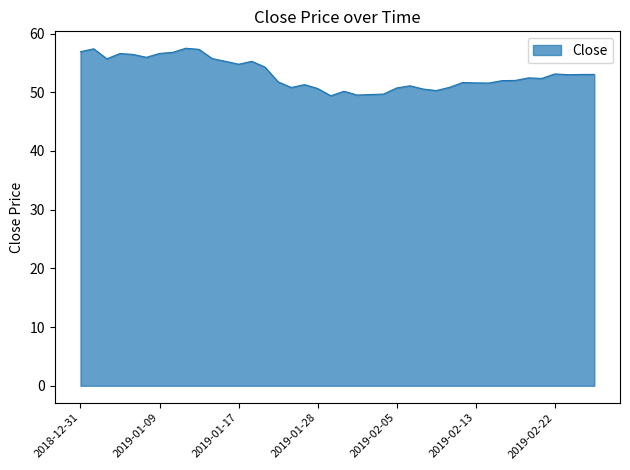

What is the difference between the maximum and minimum values?

8.1